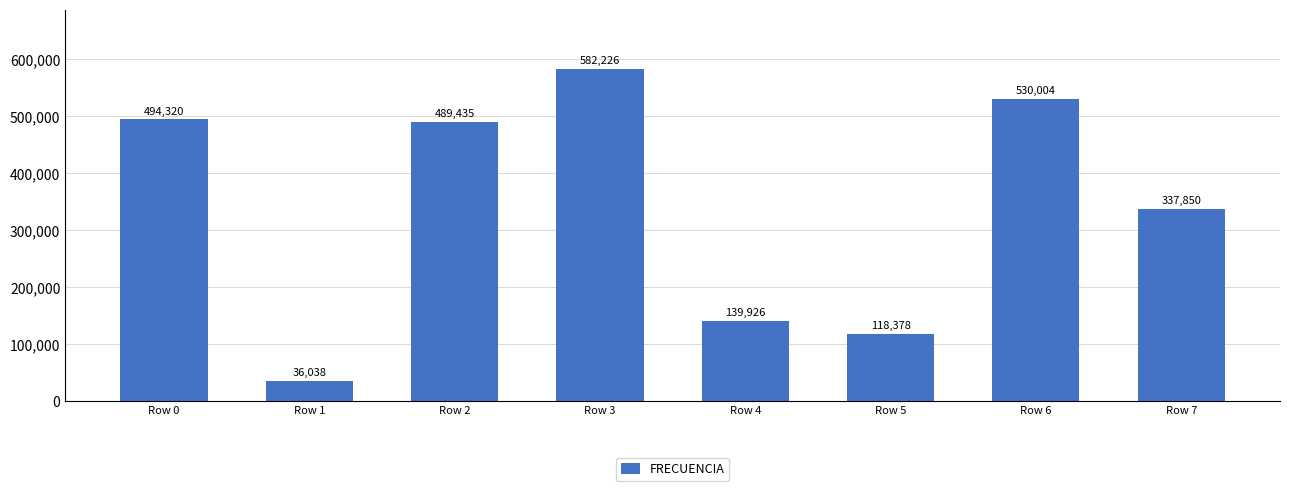

What is the sum of all values?

2728177